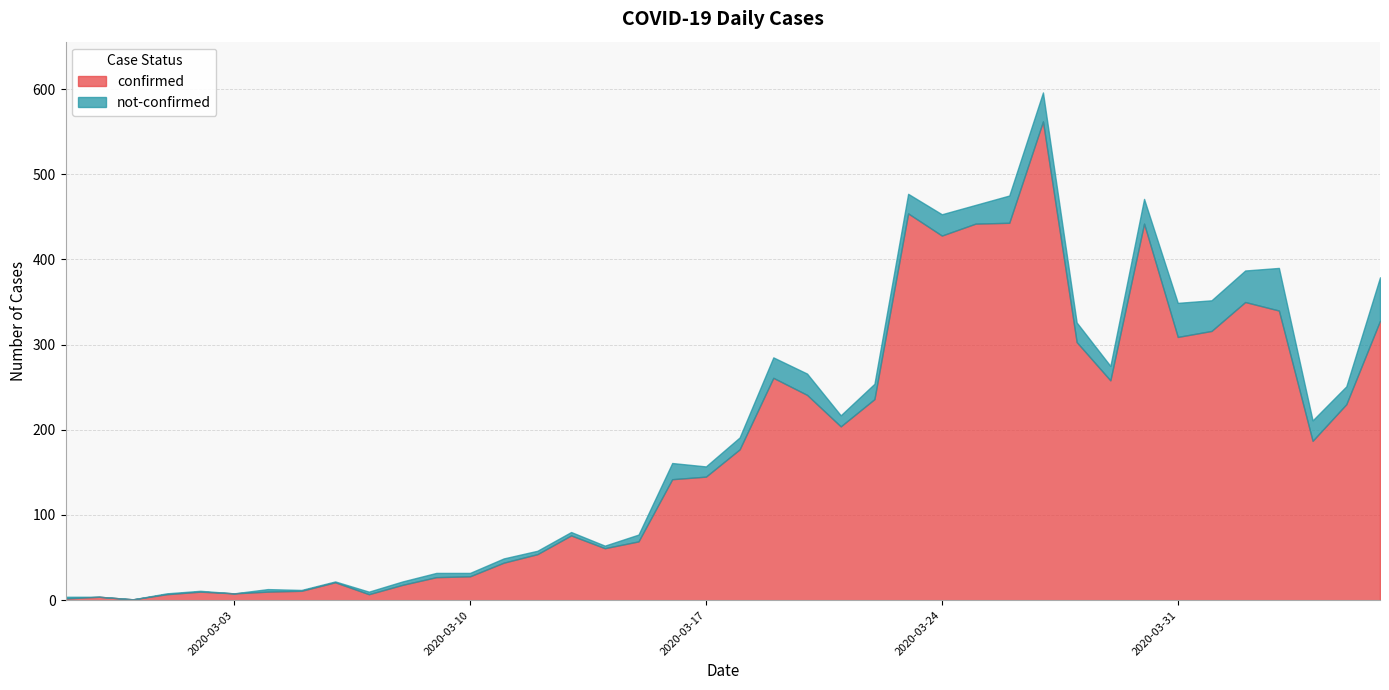

True or false: not-confirmed has a value of 30 at 2020-03-29.

False